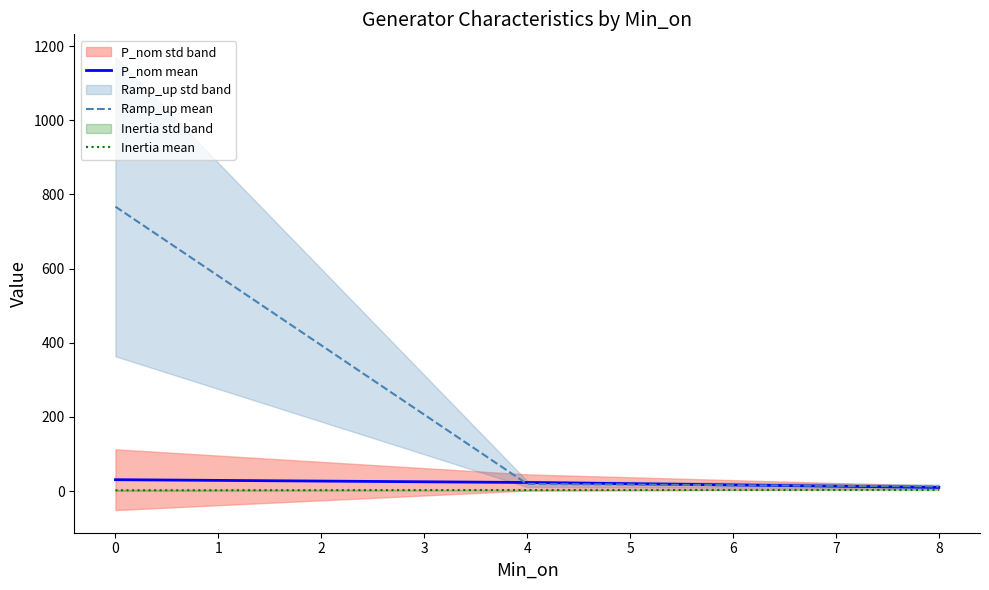

Which series has the largest range (max minus min)?

Ramp_up mean